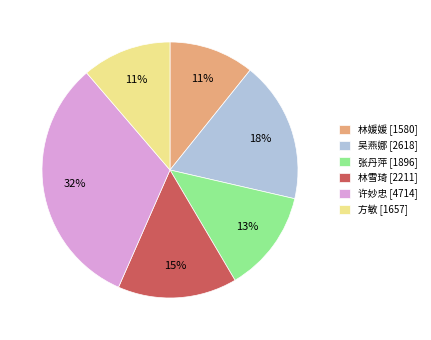

How many segments does this pie chart have?

6